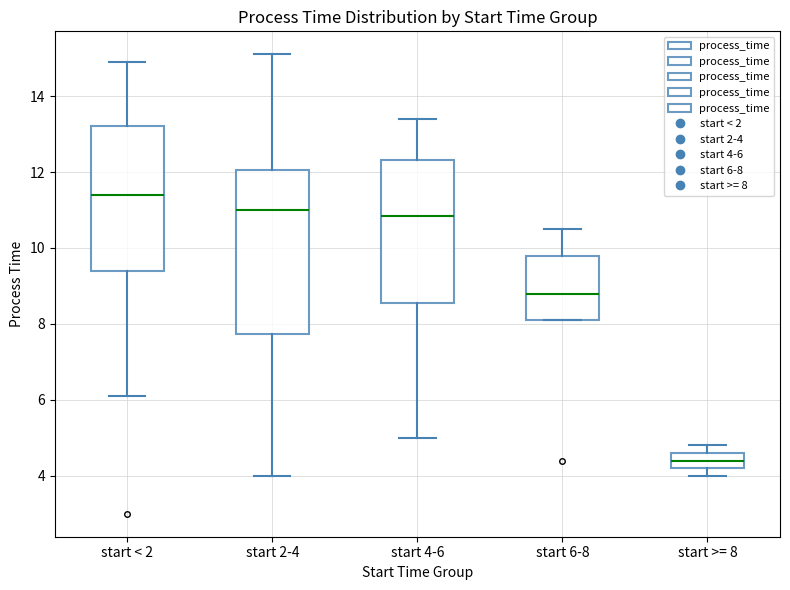

Reading left to right, read every box against the y-axis: the position of its median line, the range the box covers, and the ends of its whiskers. The values are not printed on the chart, so give them approximately, as read against the axis.

start < 2: median 11.4, box 9.4 to 13.2, whiskers 6.2 to 15.0
start 2-4: median 11.0, box 7.8 to 12.0, whiskers 4.0 to 15.2
start 4-6: median 10.8, box 8.6 to 12.4, whiskers 5.0 to 13.4
start 6-8: median 8.8, box 8.2 to 9.8, whiskers 8.2 to 10.6
start >= 8: median 4.4, box 4.2 to 4.6, whiskers 4.0 to 4.8